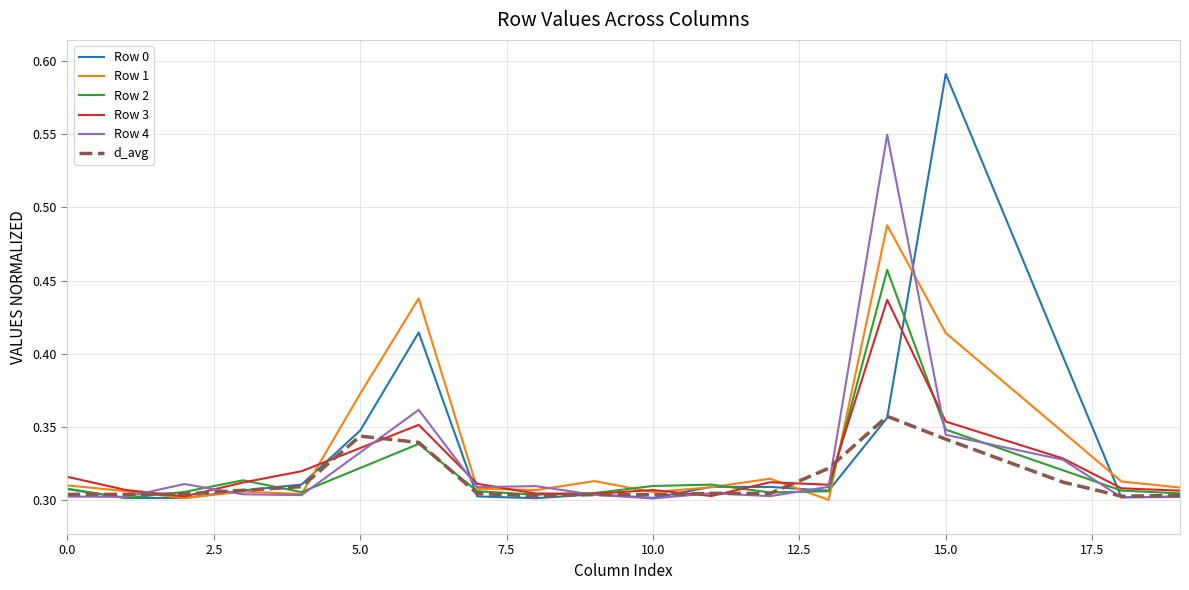

Rank the series by their maximum value, from highest to lowest.

Row 0, Row 4, Row 1, Row 2, Row 3, d_avg